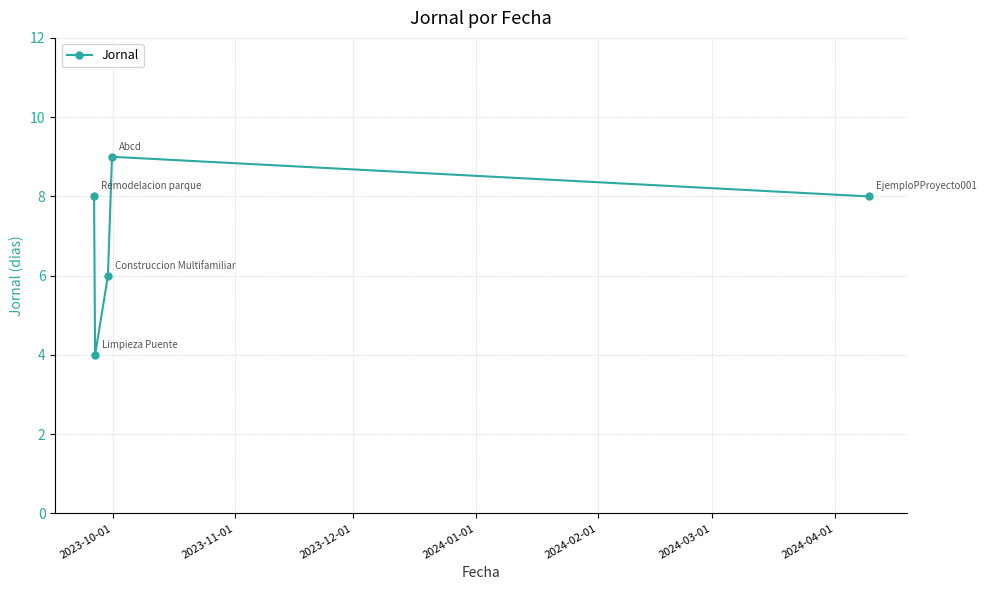

What is the difference between the maximum and minimum values?

5